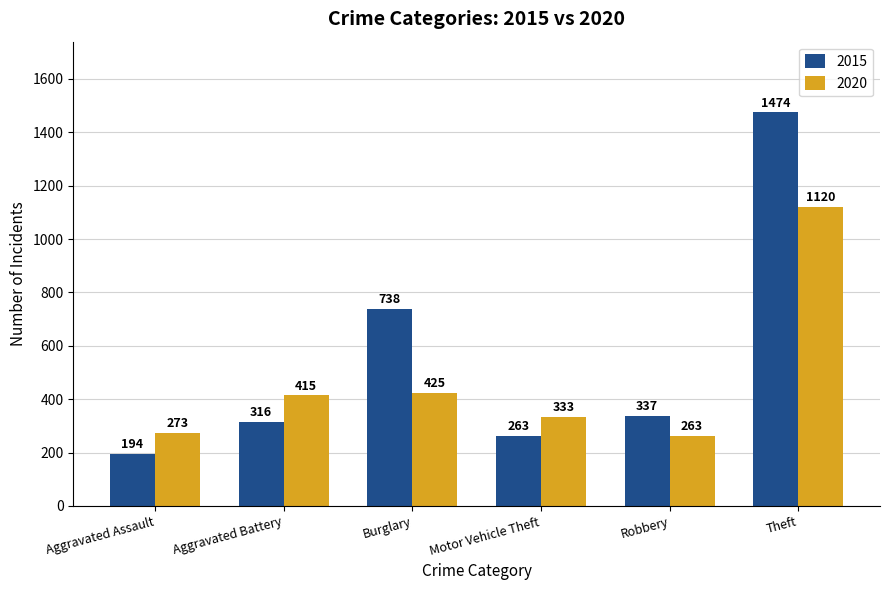

What is the label of the 6th bar from the right?

Aggravated Assault